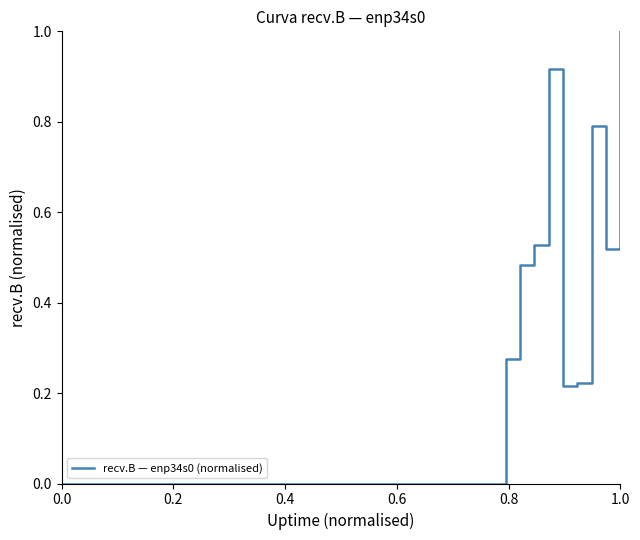

Does the chart display data point markers on the line(s)?

No